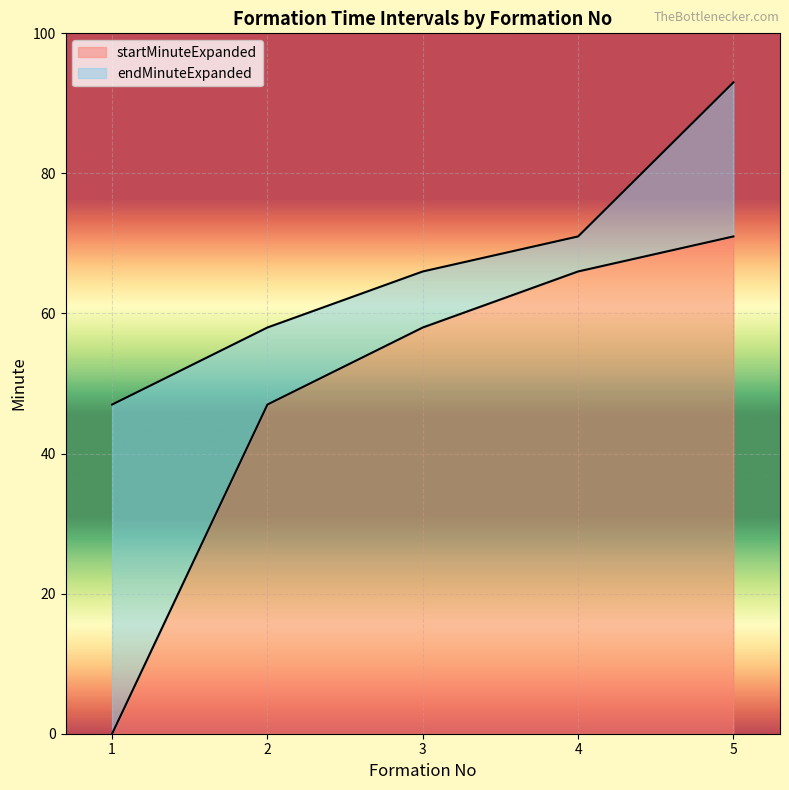

True or false: startMinuteExpanded and endMinuteExpanded cross at least once.

False